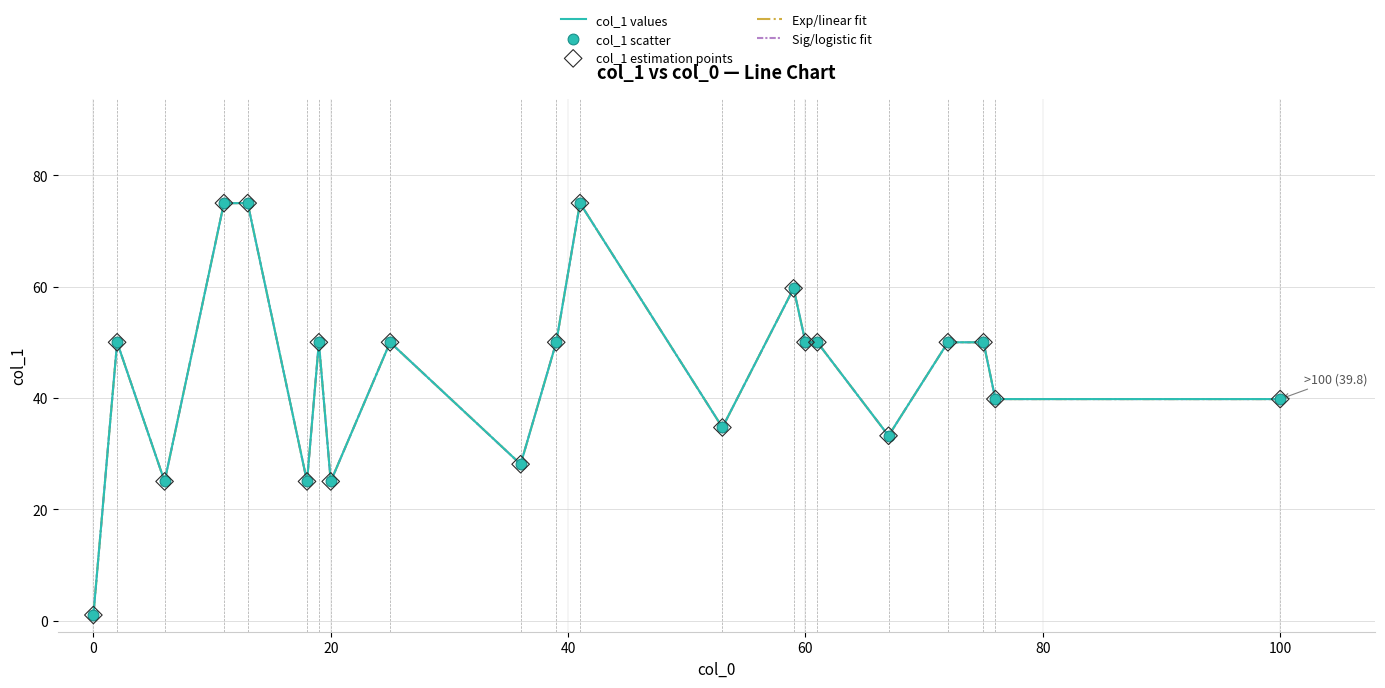

Is this an area chart (filled region under the line)?

No